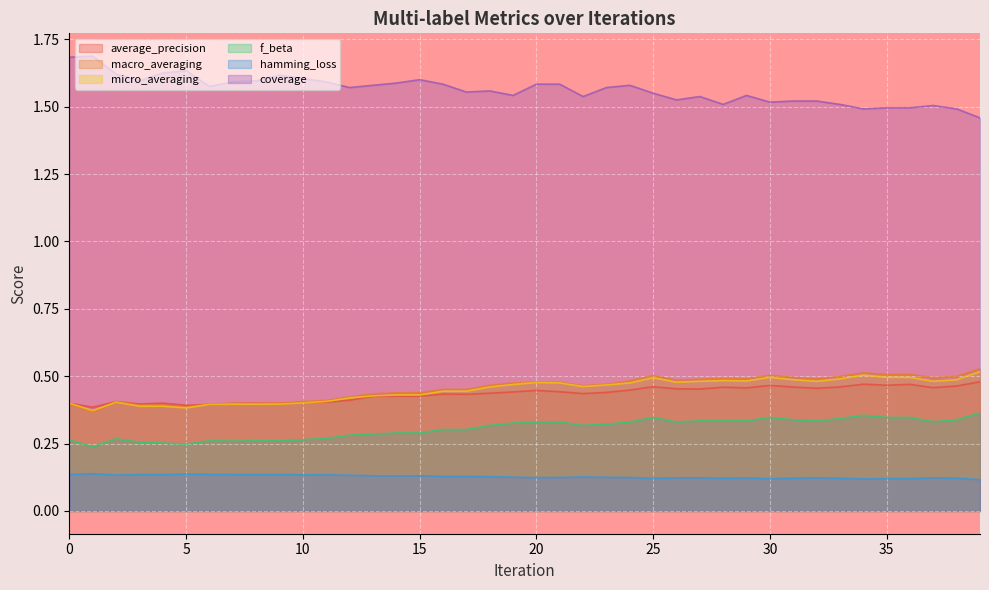

What is the minimum value for coverage?

1.5